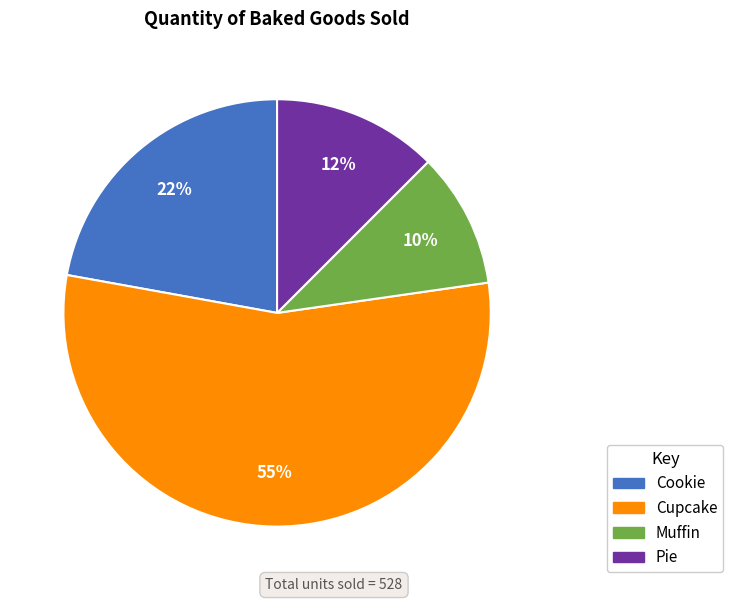

Which has a higher value, Cookie or Pie?

Cookie